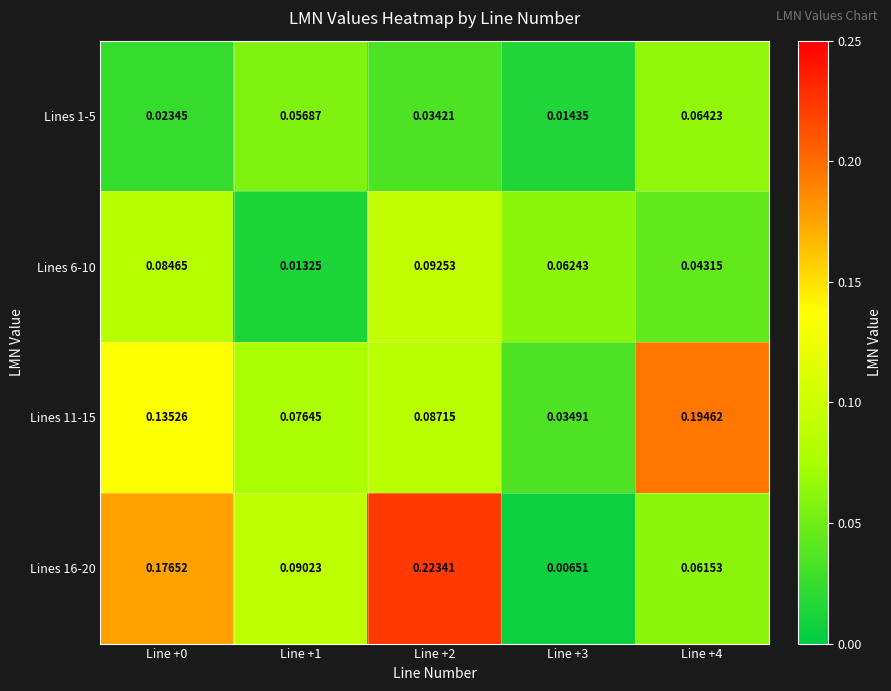

Which category has the lowest value across all series?

Line +3